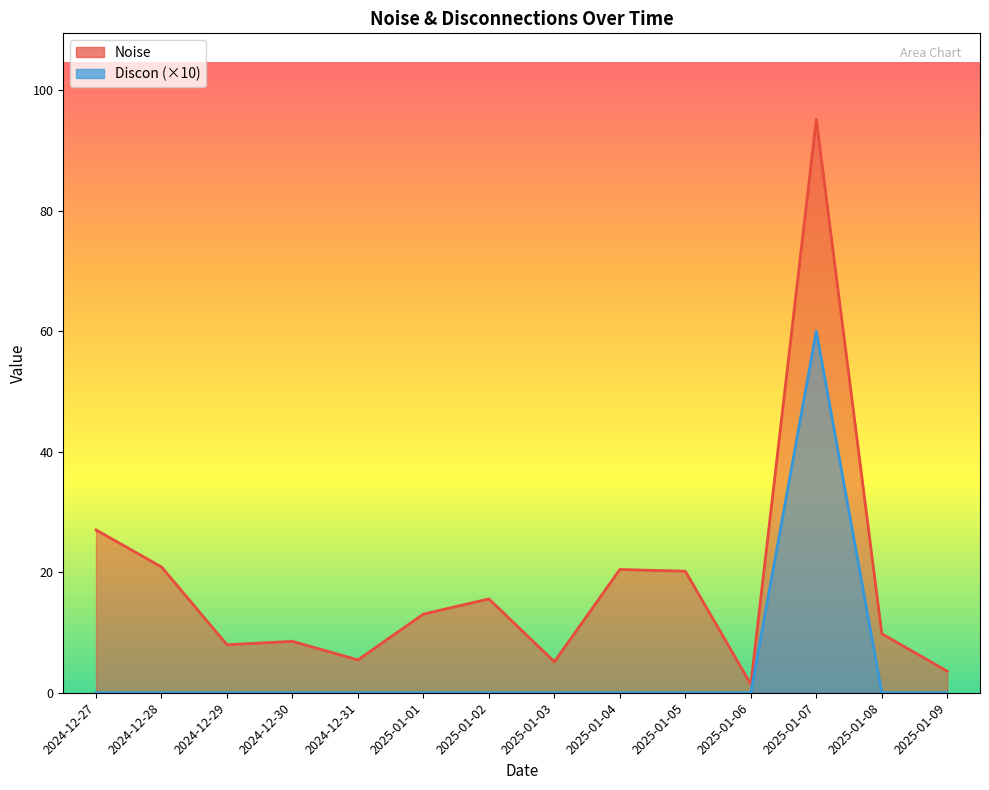

Reading left to right, what are all the values shown in this chart?

Noise: 27.0	20.9	8.0	8.5	5.5	13.0	15.6	5.1	20.5	20.2	1.4	95.1	9.8	3.6
Discon: 0.0	0.0	0.0	0.0	0.0	0.0	0.0	0.0	0.0	0.0	0.0	60.0	0.0	0.0